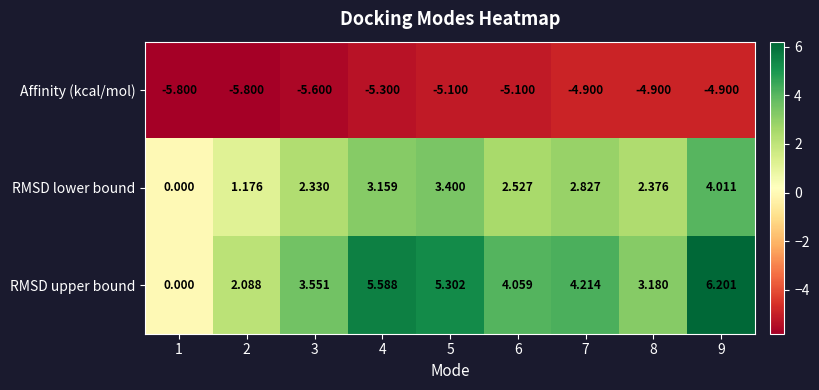

Which series changed the most between 1 and 5?

RMSD upper bound